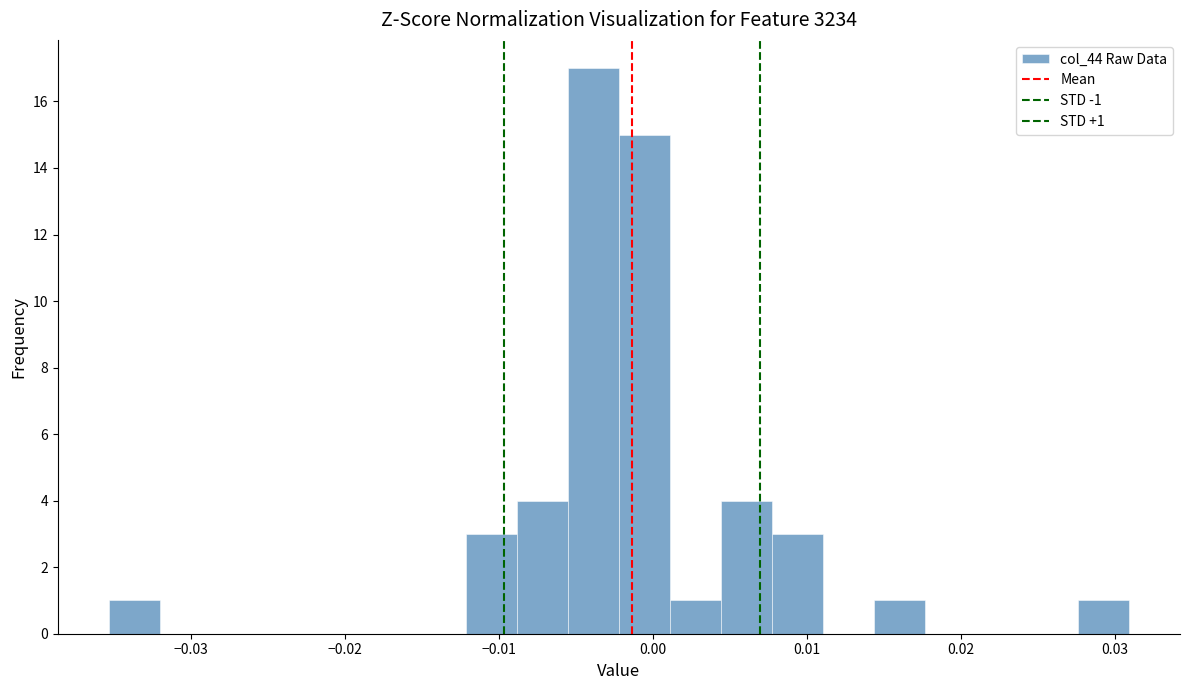

Read against the x-axis, roughly where is the centre of the tallest bar?

-0.004